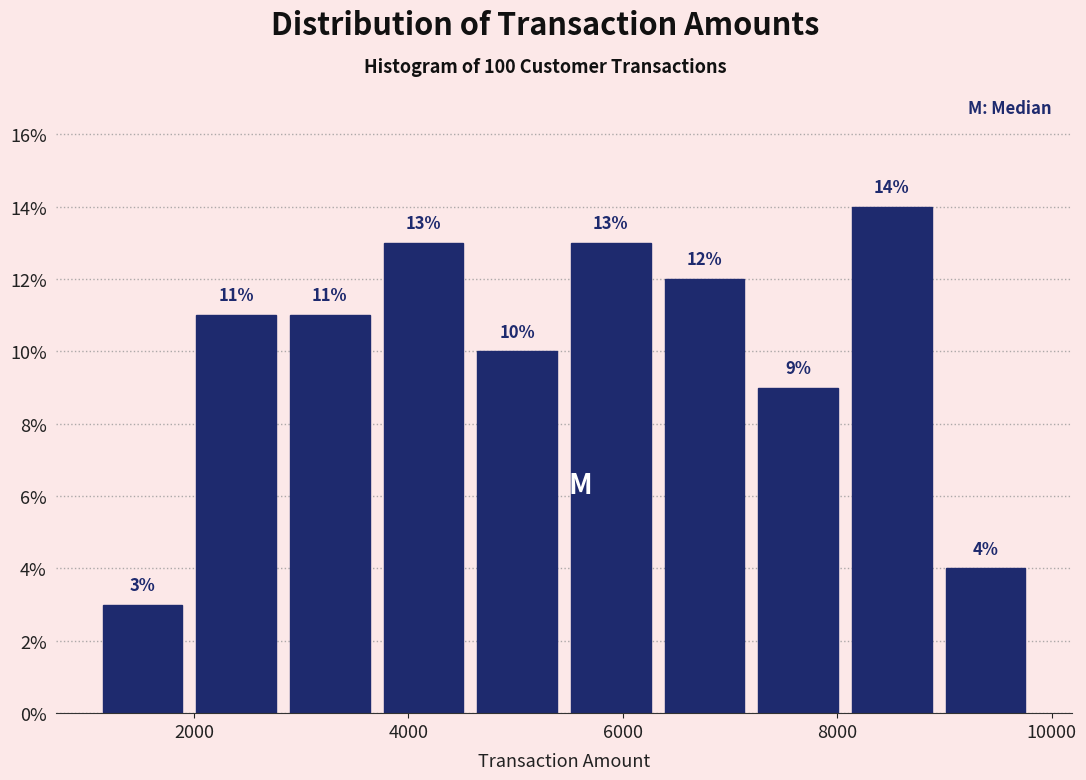

What is the height of the bar covering 8000 to 9000 on the x-axis? The bar edges are not printed on the chart, so give them approximately, as read against the axis.

14